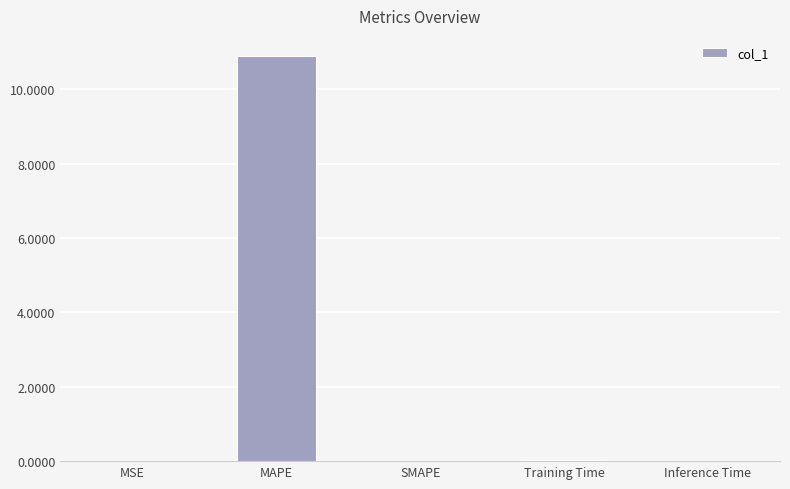

Count the number of data series in this chart.

1